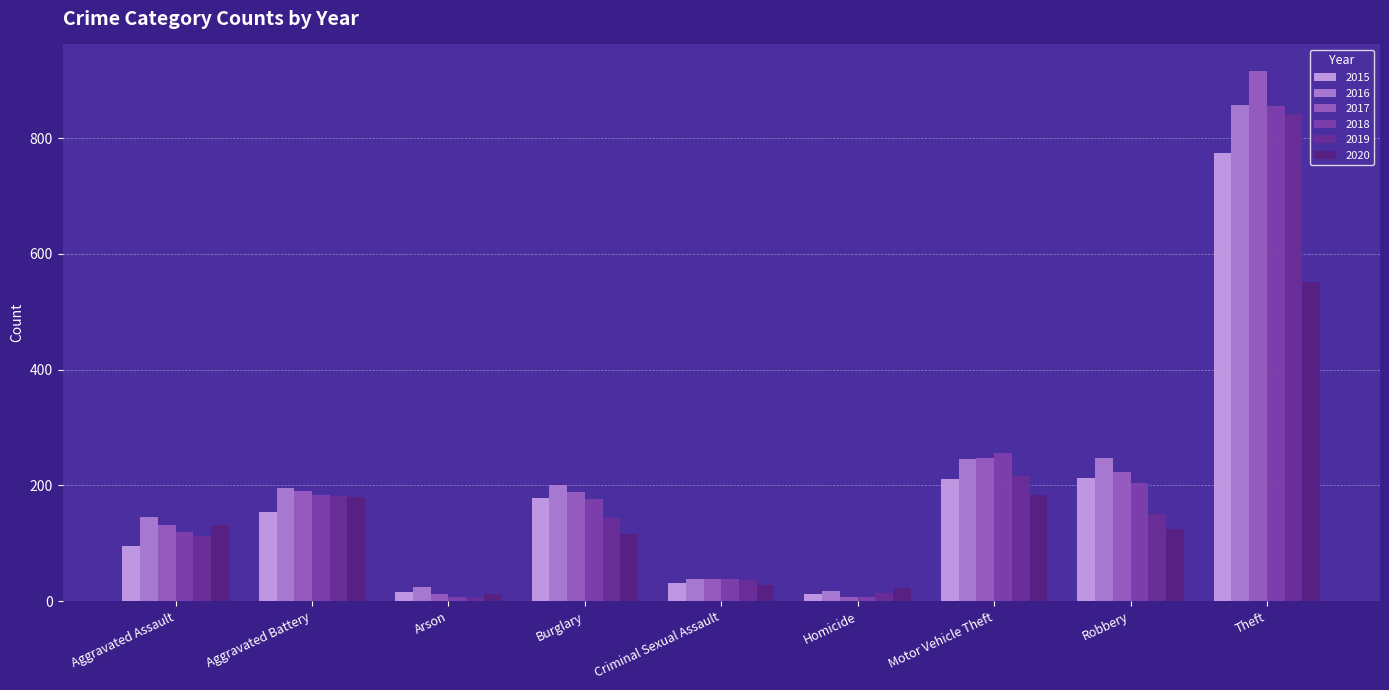

At how many categories does at least one series exceed 541?

1